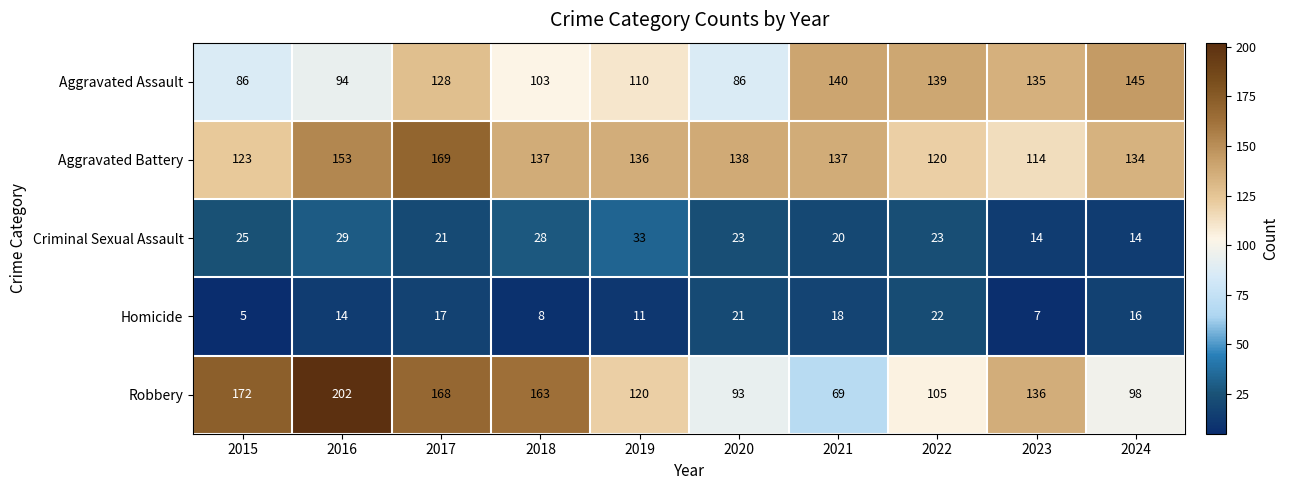

At which label is Aggravated Assault closest to 115?

2019